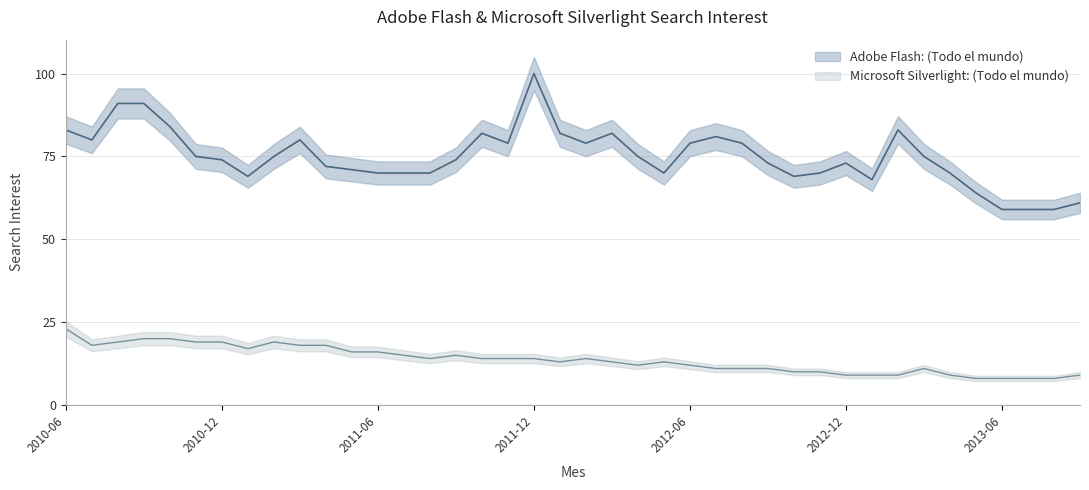

What is the average value of the Adobe Flash: (Todo el mundo) series?

75